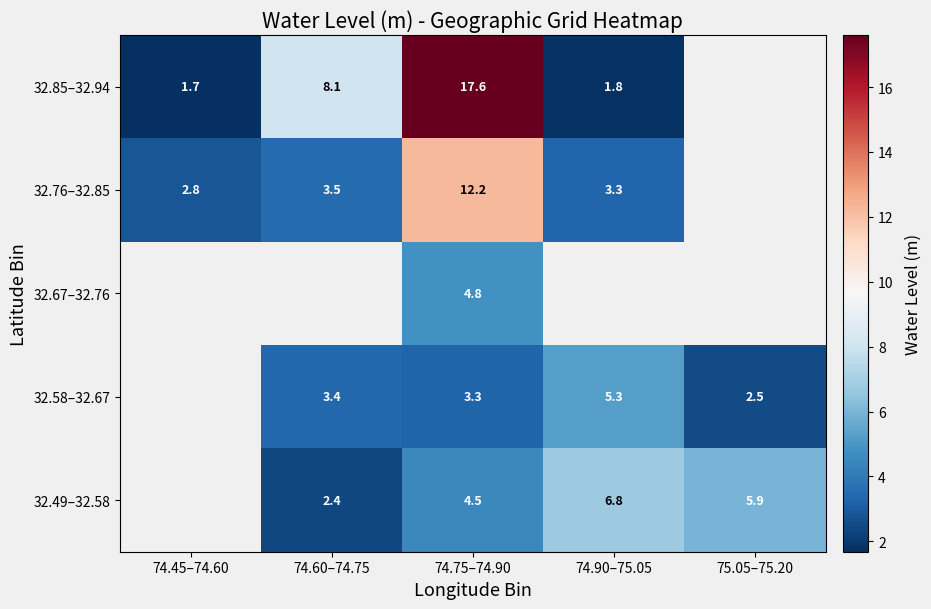

Is the value of 32.49–32.58 at 74.90–75.05 greater than the value of 32.58–32.67 at 74.90–75.05?

Yes